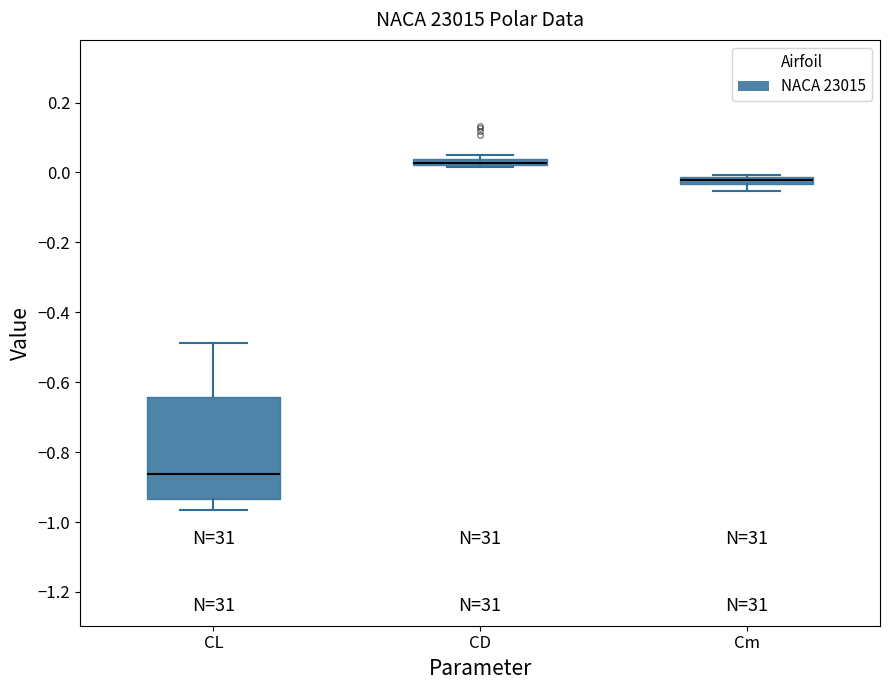

Where is the lower edge of the box for Cm on the y-axis? The values are not printed on the chart, so give them approximately, as read against the axis.

-0.04